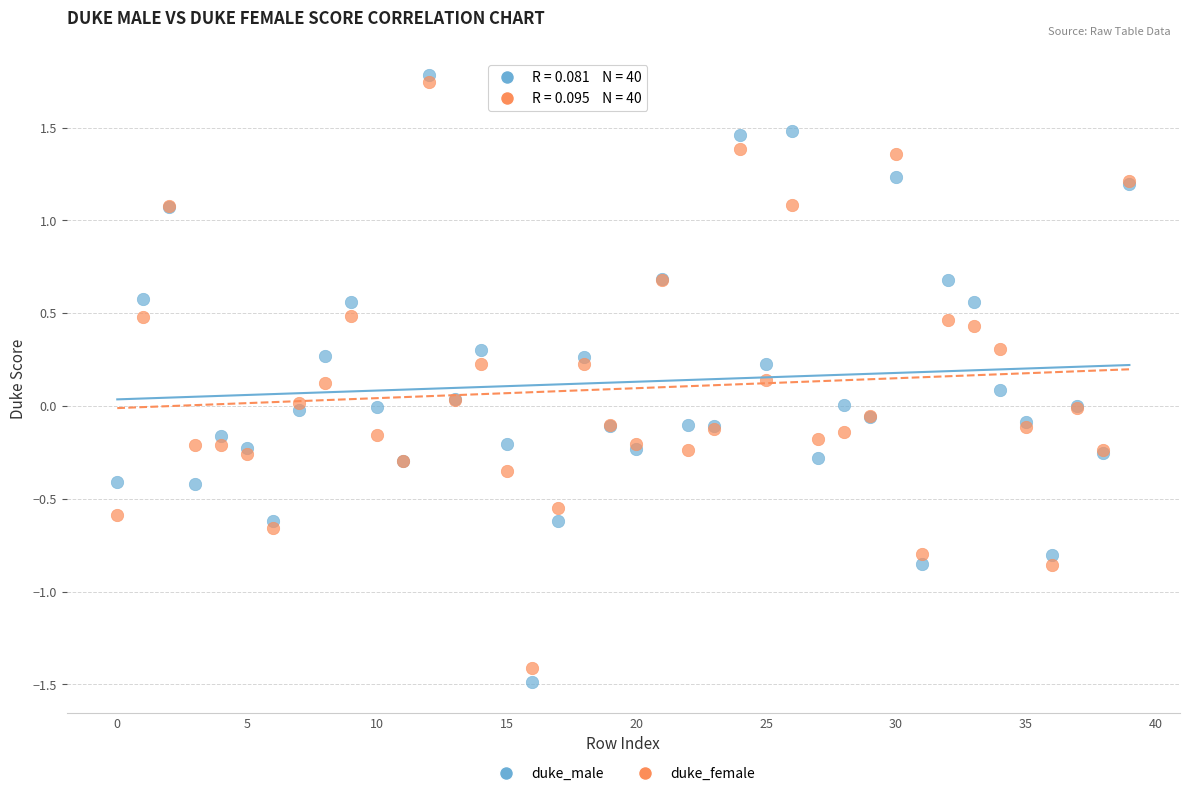

Which series contains the lowest Y value?

duke_male